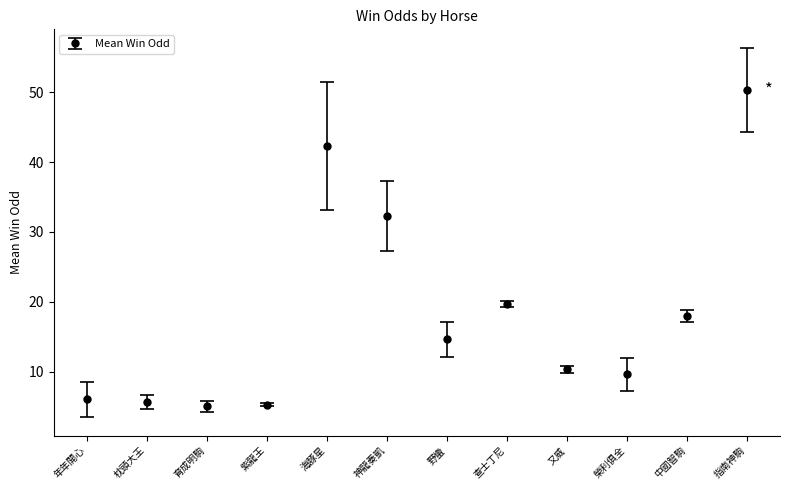

What is the difference between the maximum and minimum values?

45.3